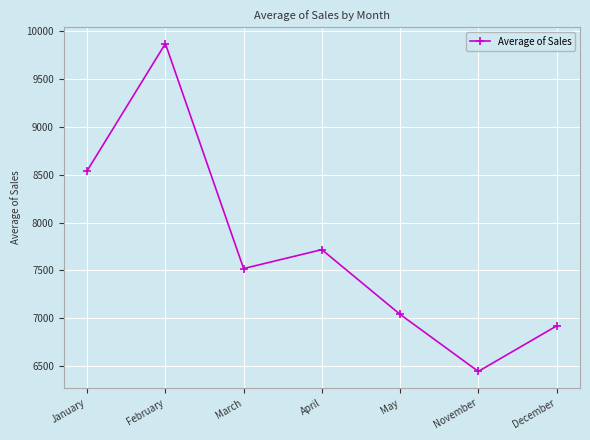

True or false: there are more than 1 points higher than both neighbors.

True